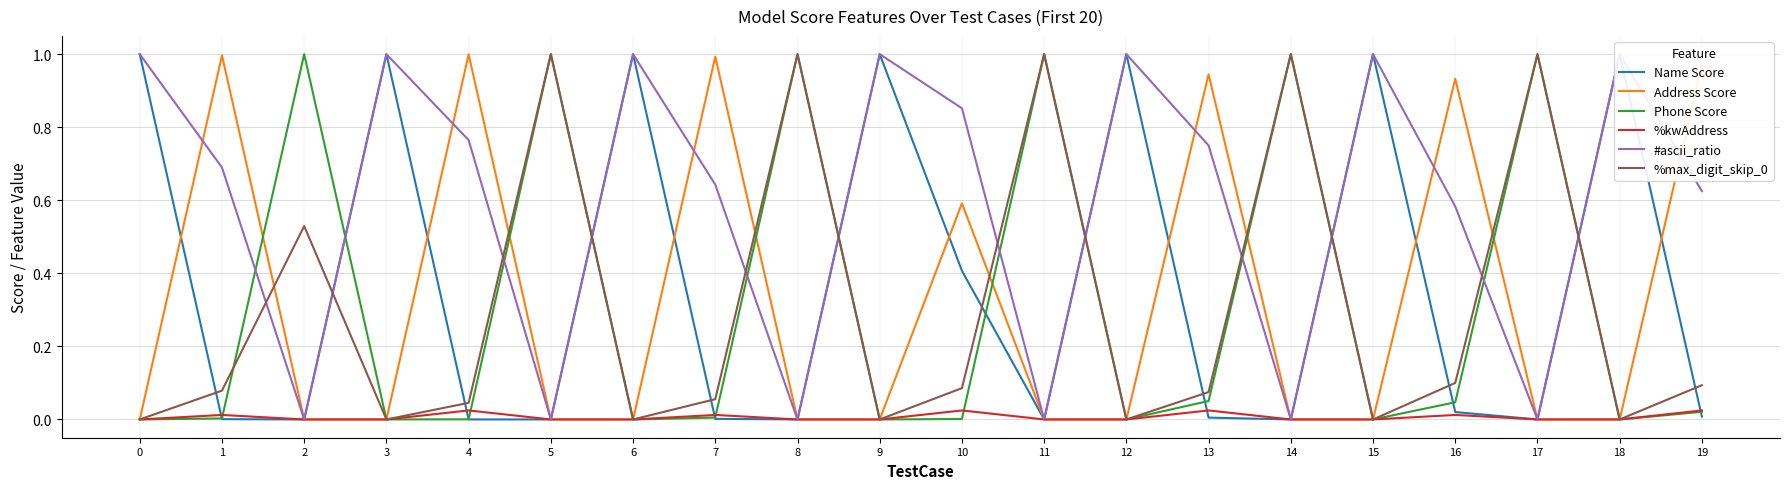

What are all the series names shown in the legend?

Name Score, Address Score, Phone Score, %kwAddress, #ascii_ratio, %max_digit_skip_0